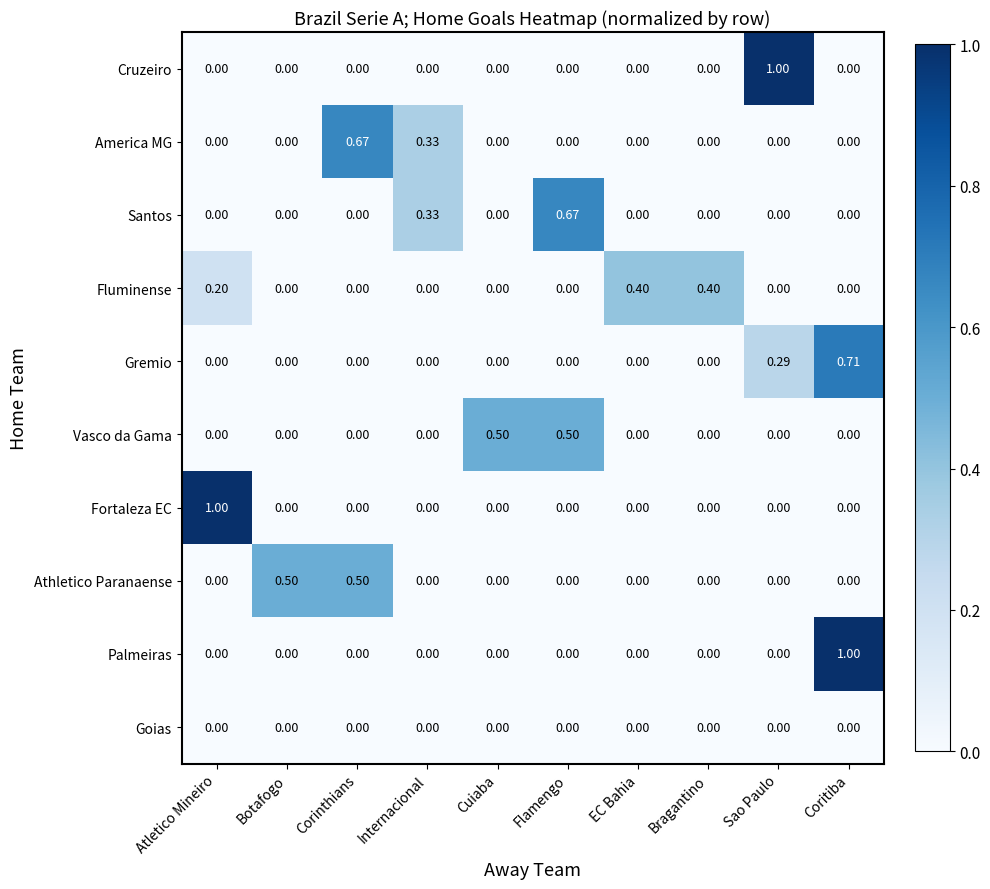

At which label does Gremio reach its peak?

Coritiba